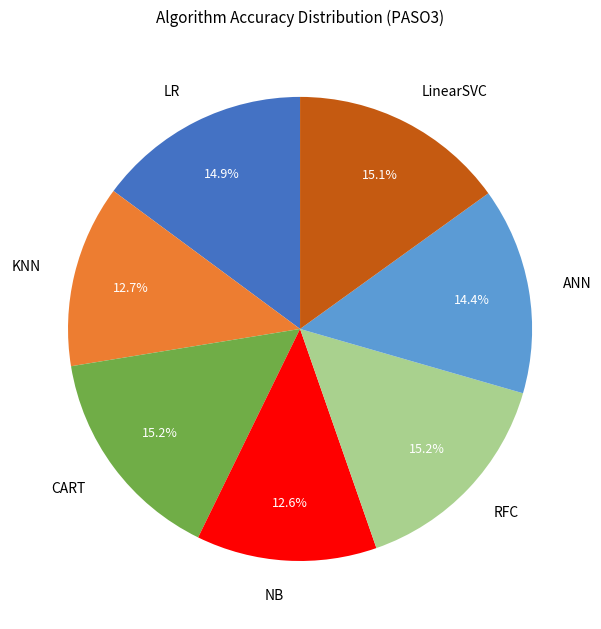

Is the sum of KNN and CART greater than half?

No